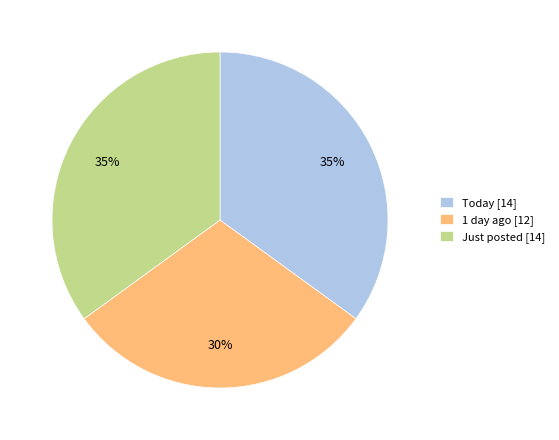

To the nearest percent, what is the difference between the largest and smallest slice percentages?

5%